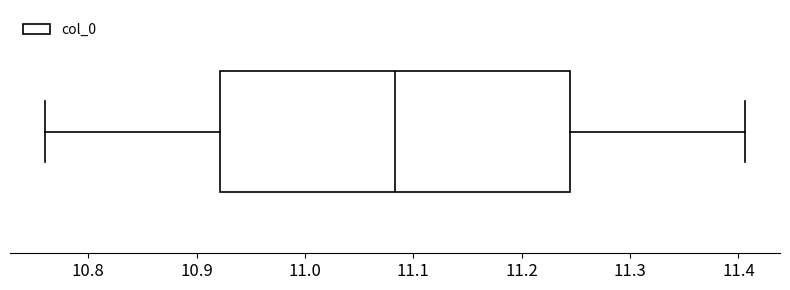

Transcribe this box plot: give where the median line is, the range the box spans, and where the two whiskers end, as read against the x-axis. The values are not printed on the chart, so give them approximately, as read against the axis.

median 11.08, box 10.92 to 11.24, whiskers 10.76 to 11.41